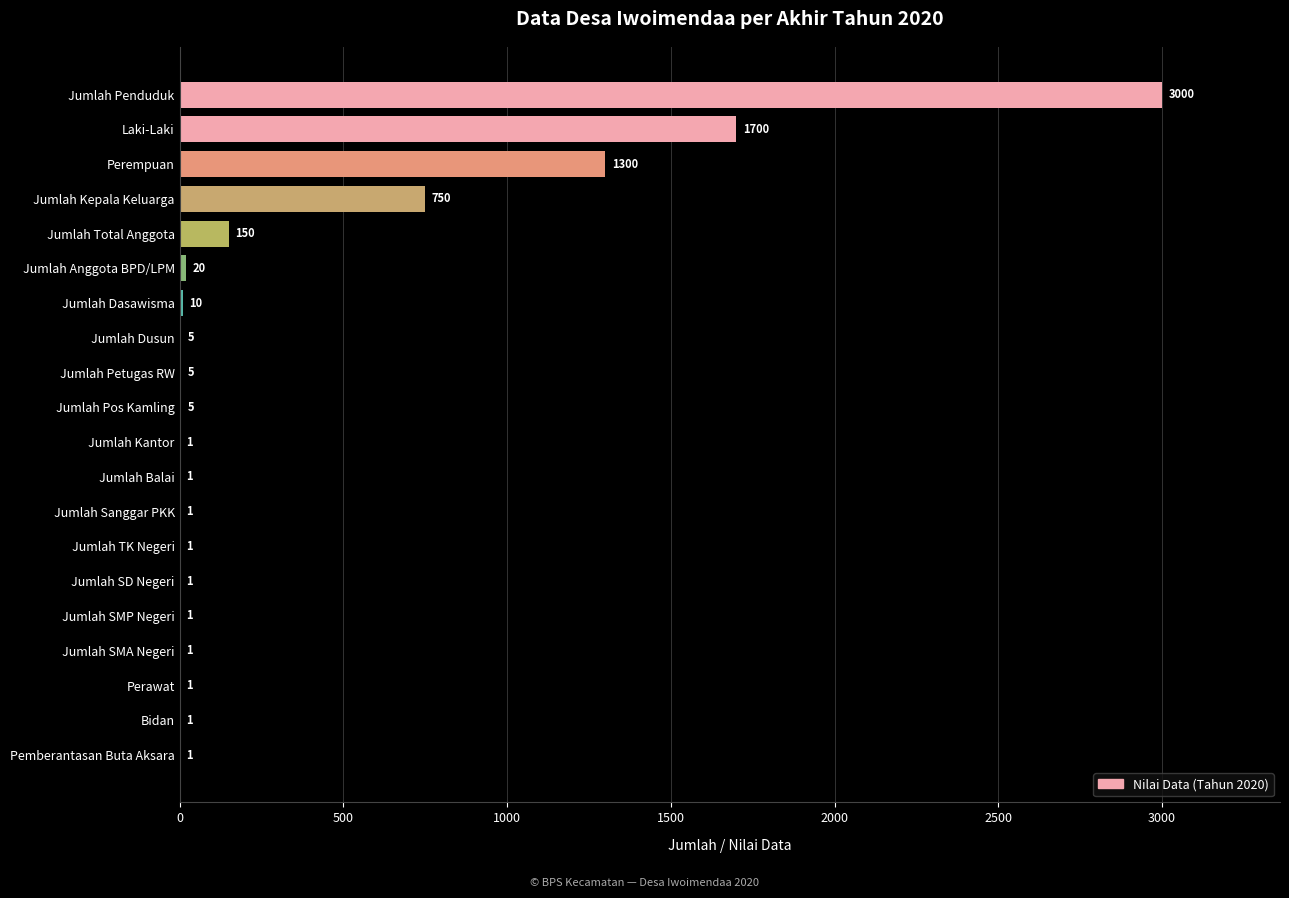

What is the maximum value shown in the chart?

3000